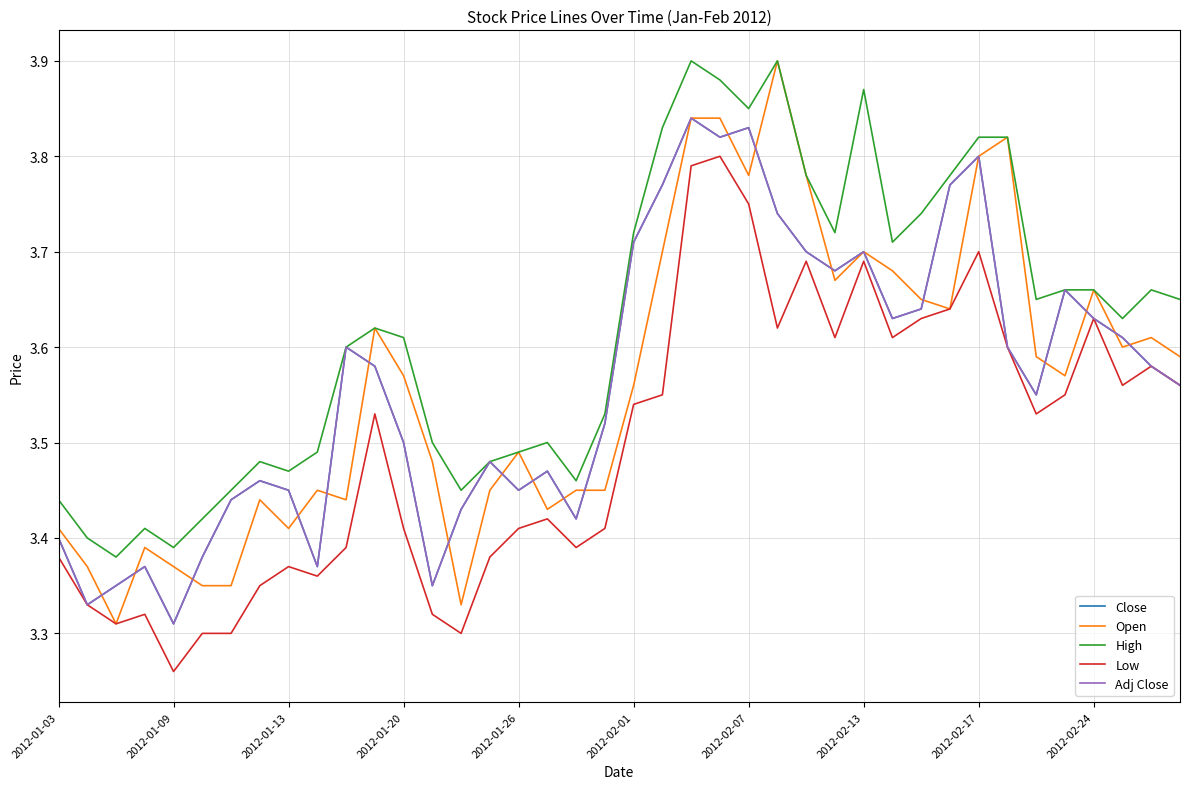

Reading right to left, what are all the values shown in this chart?

Close: 3.6	3.6	3.6	3.6	3.7	3.5	3.6	3.8	3.8	3.6	3.6	3.7	3.7	3.7	3.7	3.8	3.8	3.8	3.8	3.7	3.5	3.4	3.5	3.5	3.5	3.4	3.4	3.5	3.6	3.6	3.4	3.5	3.5	3.4	3.4	3.3	3.4	3.4	3.3	3.4
Open: 3.6	3.6	3.6	3.7	3.6	3.6	3.8	3.8	3.6	3.6	3.7	3.7	3.7	3.8	3.9	3.8	3.8	3.8	3.7	3.6	3.5	3.5	3.4	3.5	3.5	3.3	3.5	3.6	3.6	3.4	3.5	3.4	3.4	3.4	3.4	3.4	3.4	3.3	3.4	3.4
High: 3.6	3.7	3.6	3.7	3.7	3.6	3.8	3.8	3.8	3.7	3.7	3.9	3.7	3.8	3.9	3.9	3.9	3.9	3.8	3.7	3.5	3.5	3.5	3.5	3.5	3.5	3.5	3.6	3.6	3.6	3.5	3.5	3.5	3.5	3.4	3.4	3.4	3.4	3.4	3.4
Low: 3.6	3.6	3.6	3.6	3.5	3.5	3.6	3.7	3.6	3.6	3.6	3.7	3.6	3.7	3.6	3.8	3.8	3.8	3.5	3.5	3.4	3.4	3.4	3.4	3.4	3.3	3.3	3.4	3.5	3.4	3.4	3.4	3.4	3.3	3.3	3.3	3.3	3.3	3.3	3.4
Adj Close: 3.6	3.6	3.6	3.6	3.7	3.5	3.6	3.8	3.8	3.6	3.6	3.7	3.7	3.7	3.7	3.8	3.8	3.8	3.8	3.7	3.5	3.4	3.5	3.5	3.5	3.4	3.4	3.5	3.6	3.6	3.4	3.5	3.5	3.4	3.4	3.3	3.4	3.4	3.3	3.4